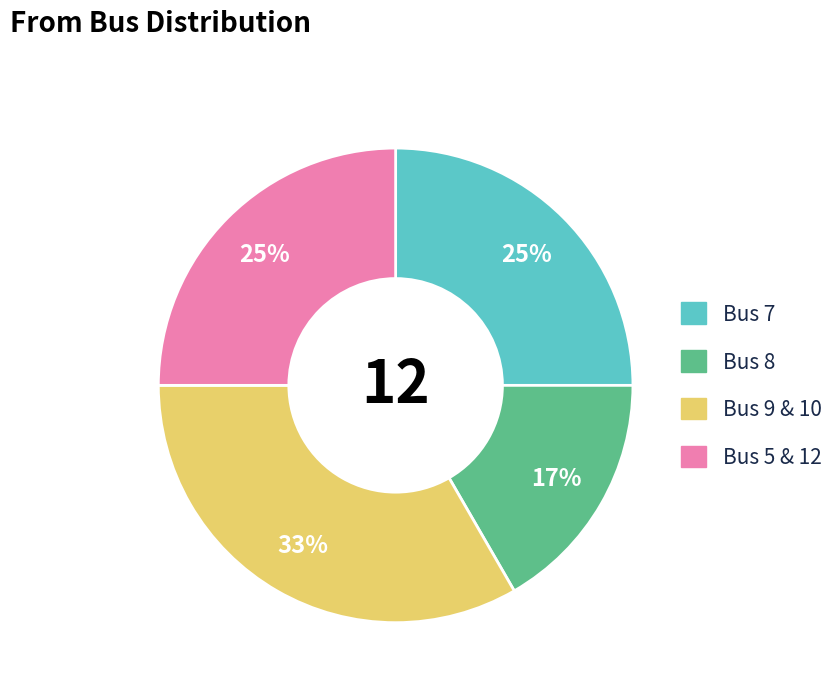

Does any single category account for the majority?

No